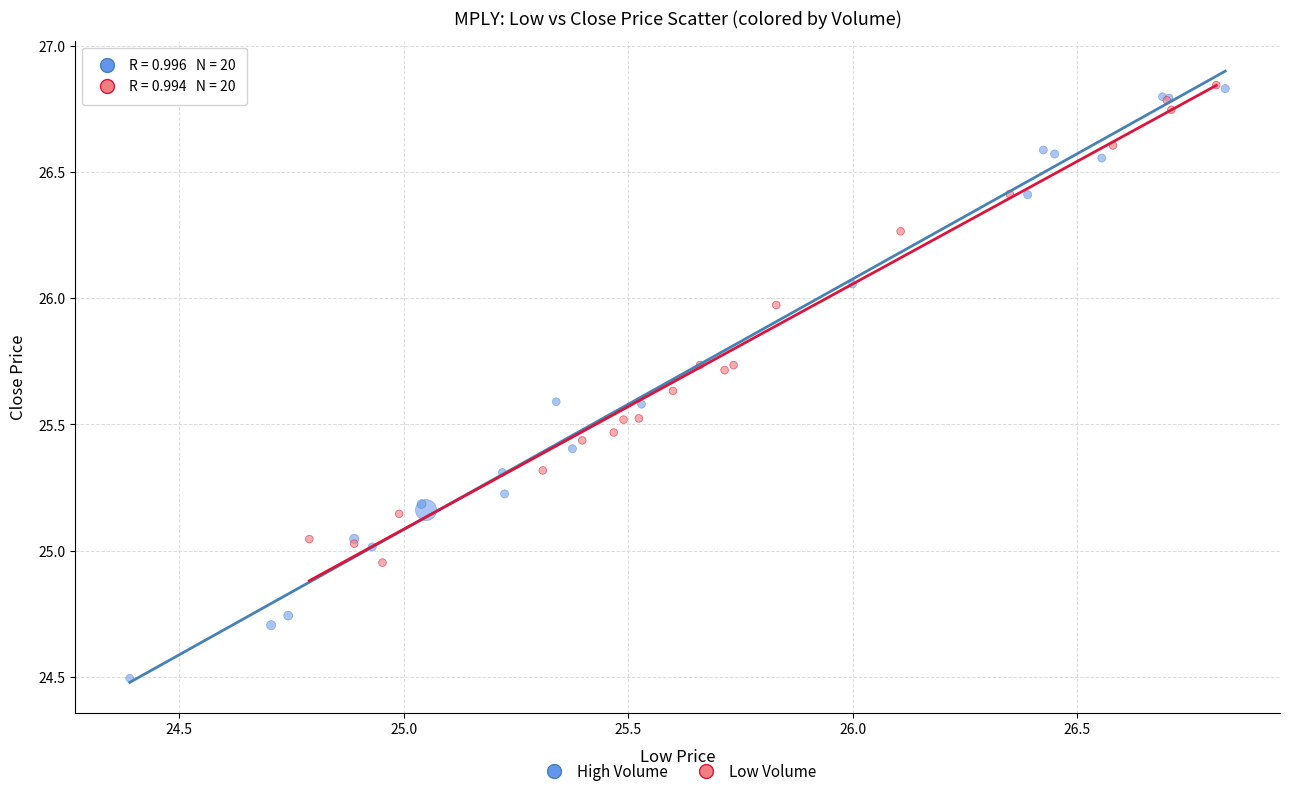

Which series has the largest Y range (max minus min)?

High Volume